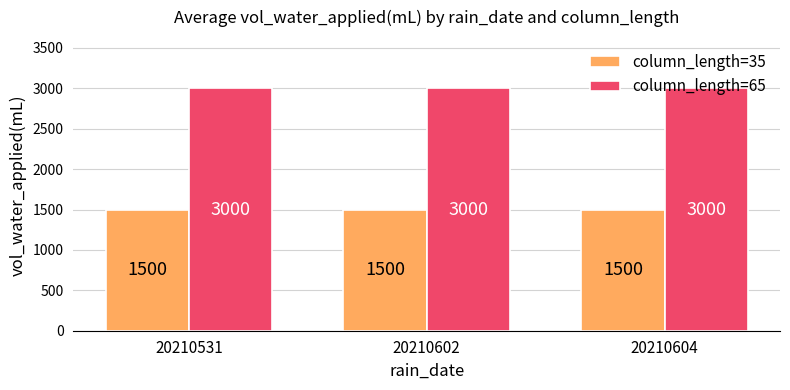

What is the value of the column_length=35 bar at the 2nd from the left?

1500